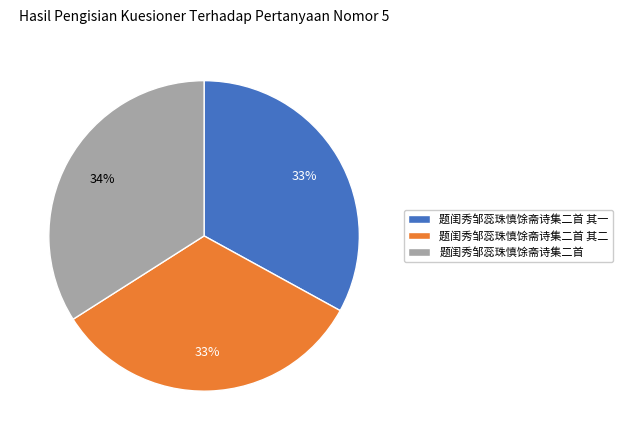

What percentage is the 题闺秀邹蕊珠慎馀斋诗集二首 slice, to the nearest percent?

34%